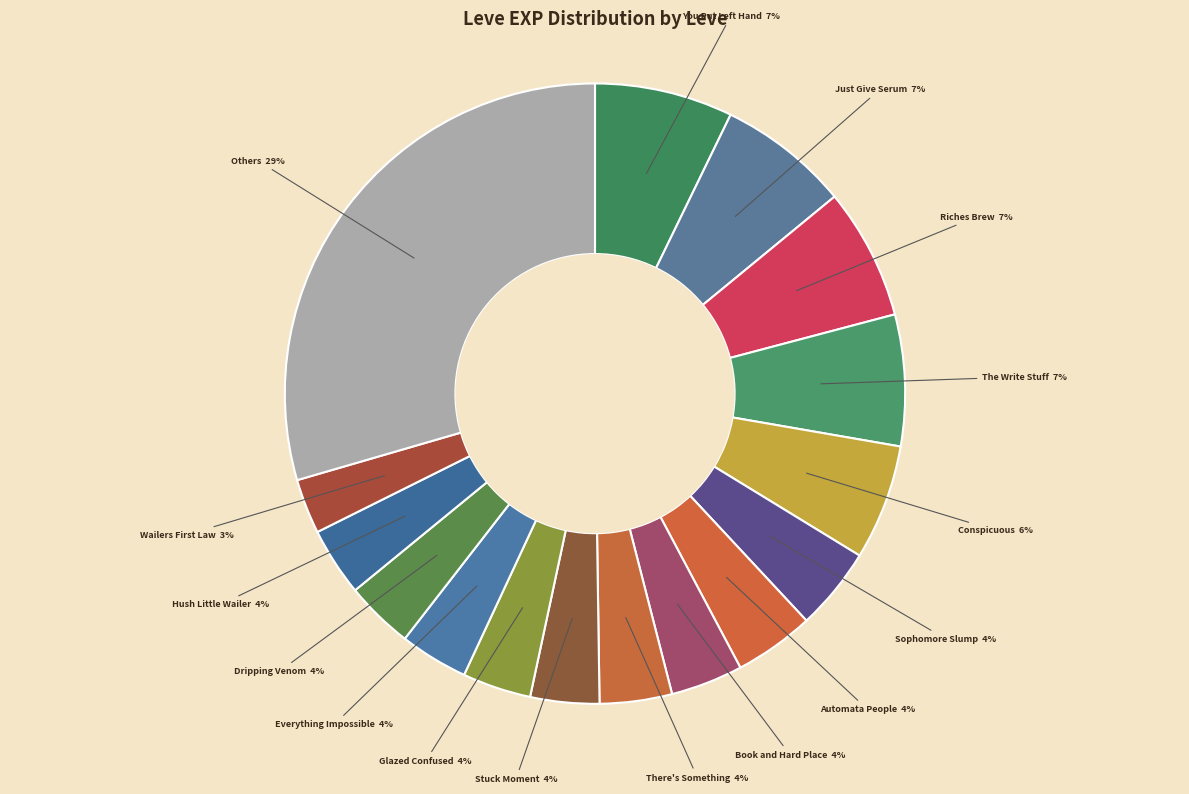

How many slices are in this pie chart?

16